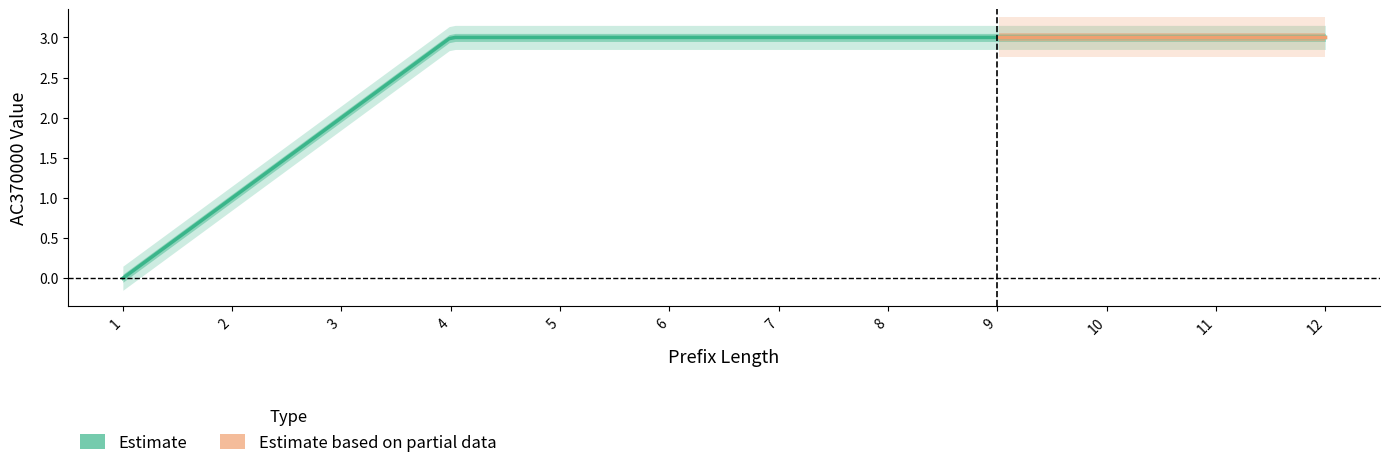

The 370712B series shows -1 at 5. True or false?

False